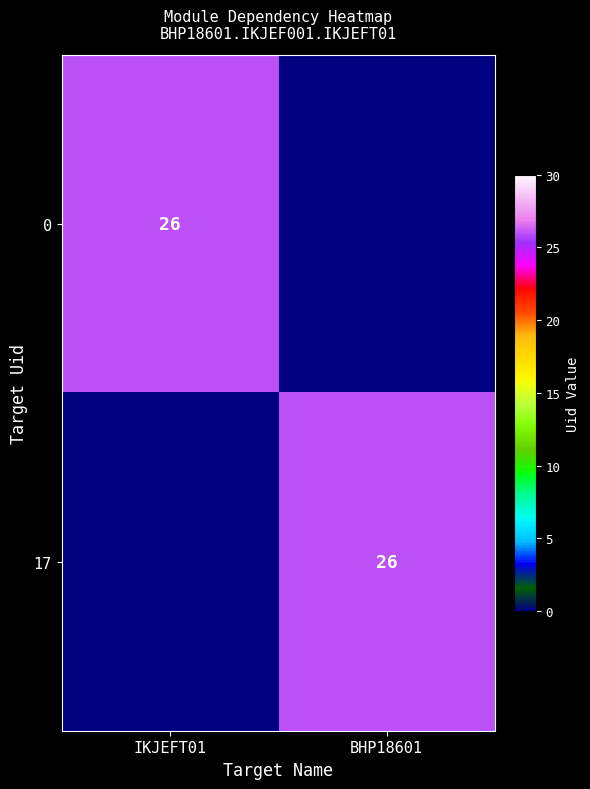

The value of 17 at BHP18601 is 15. True or false?

False